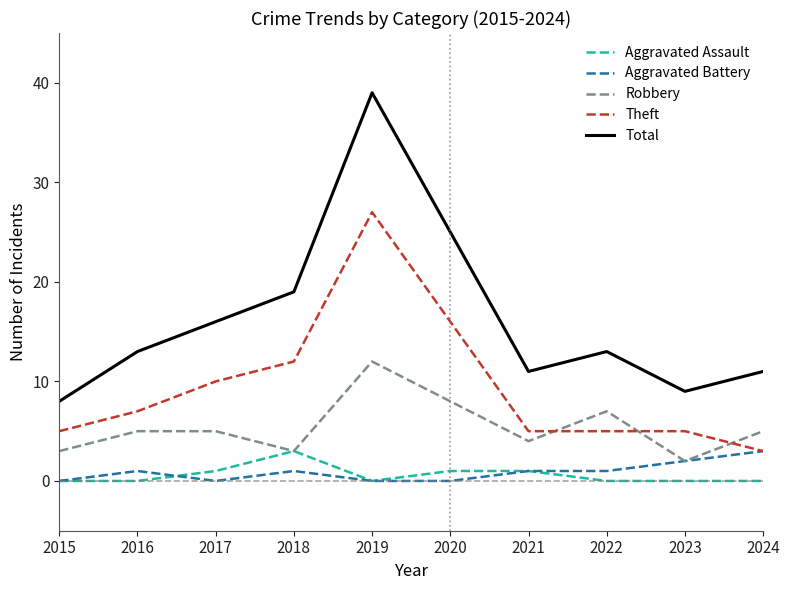

Reading right to left, transcribe all the data shown in this chart.

Aggravated Assault: 2024=0	2023=0	2022=0	2021=1	2020=1	2019=0	2018=3	2017=1	2016=0	2015=0
Aggravated Battery: 2024=3	2023=2	2022=1	2021=1	2020=0	2019=0	2018=1	2017=0	2016=1	2015=0
Robbery: 2024=5	2023=2	2022=7	2021=4	2020=8	2019=12	2018=3	2017=5	2016=5	2015=3
Theft: 2024=3	2023=5	2022=5	2021=5	2020=16	2019=27	2018=12	2017=10	2016=7	2015=5
Total: 2024=11	2023=9	2022=13	2021=11	2020=25	2019=39	2018=19	2017=16	2016=13	2015=8